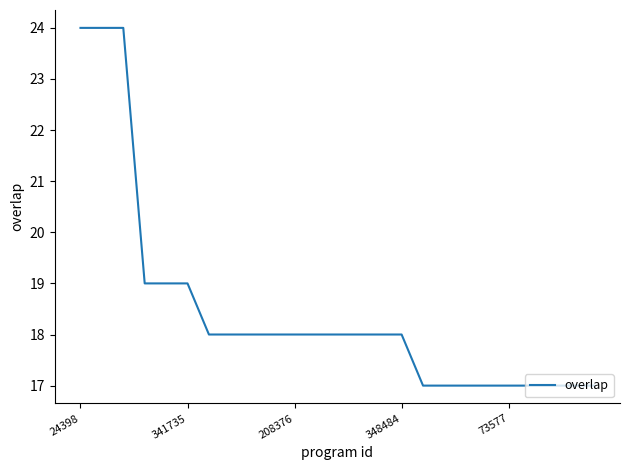

What is the difference between the maximum and minimum values?

7